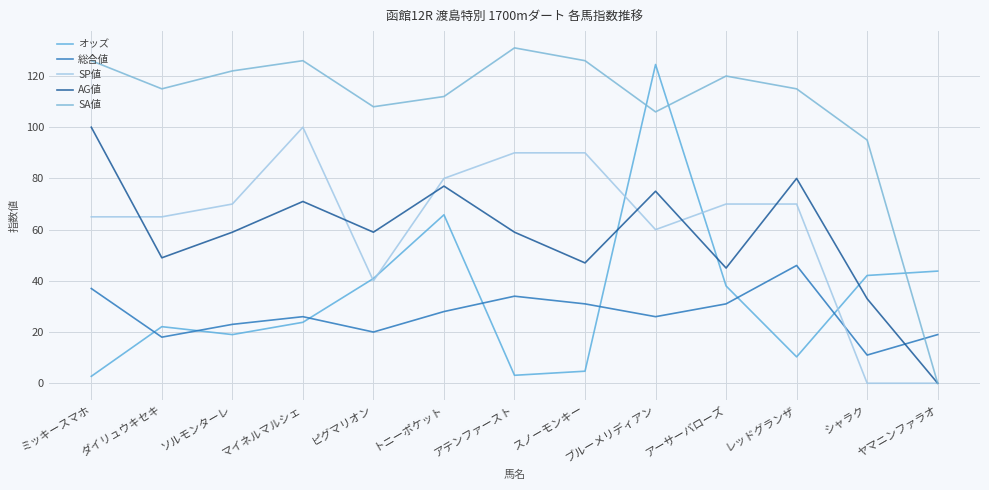

Reading left to right, transcribe all the data shown in this chart.

オッズ: 2.7	22.1	19.0	23.8	40.9	65.8	3.1	4.7	124.5	38.0	10.3	42.1	43.8
総合値: 37.0	18.0	23.0	26.0	20.0	28.0	34.0	31.0	26.0	31.0	46.0	11.0	19.0
SP値: 65.0	65.0	70.0	100.0	40.0	80.0	90.0	90.0	60.0	70.0	70.0	0.0	0.0
AG値: 100.0	49.0	59.0	71.0	59.0	77.0	59.0	47.0	75.0	45.0	80.0	33.0	0.0
SA値: 126.0	115.0	122.0	126.0	108.0	112.0	131.0	126.0	106.0	120.0	115.0	95.0	0.0